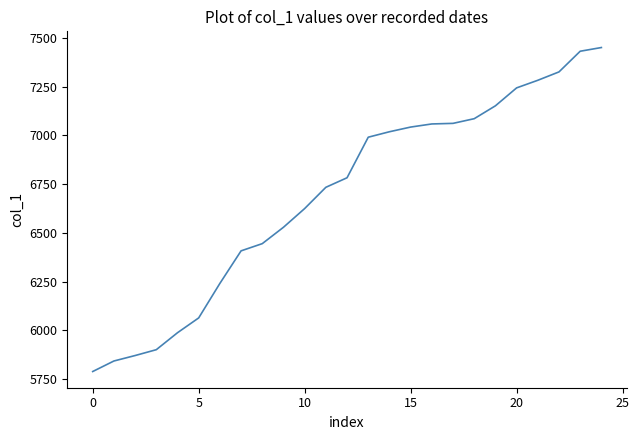

What is the smallest value displayed?

5789